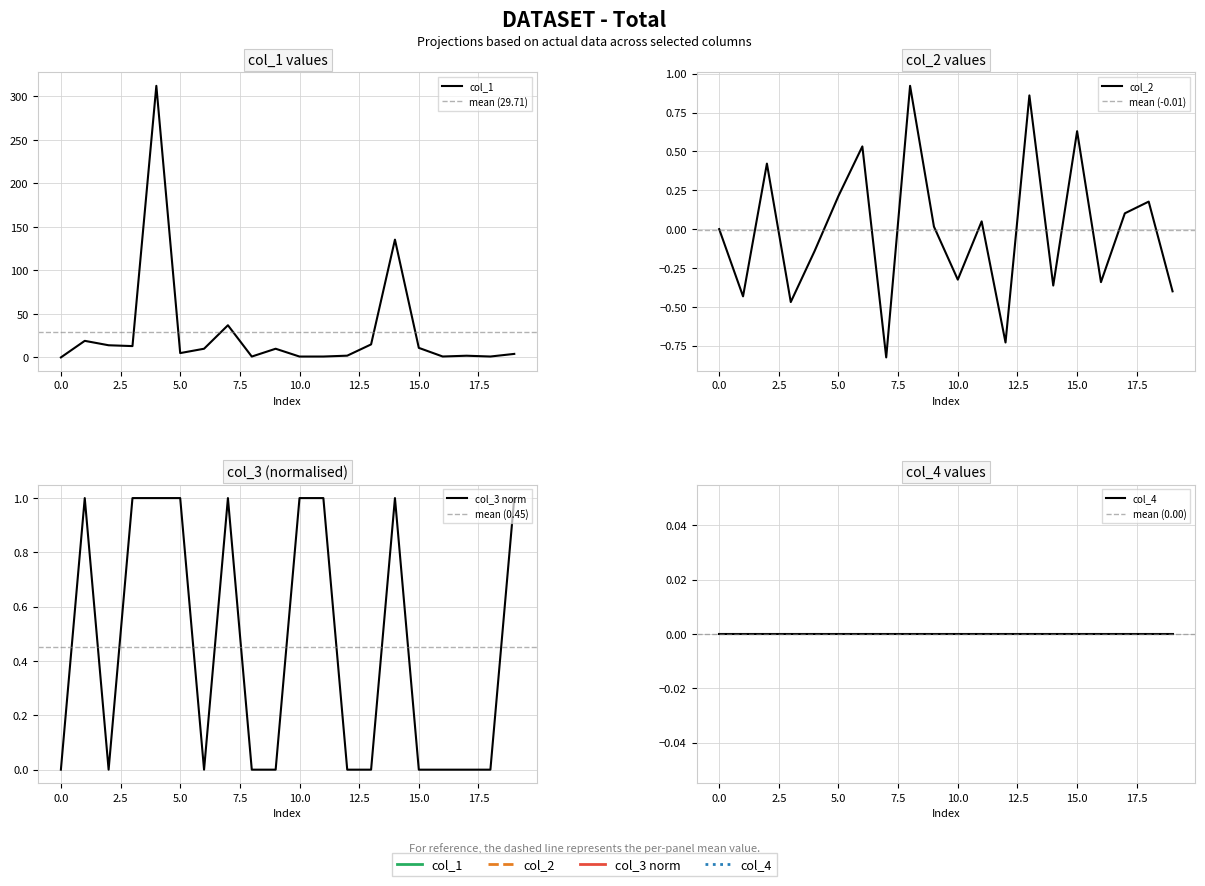

What is the sum of all col_1 values?

594.3